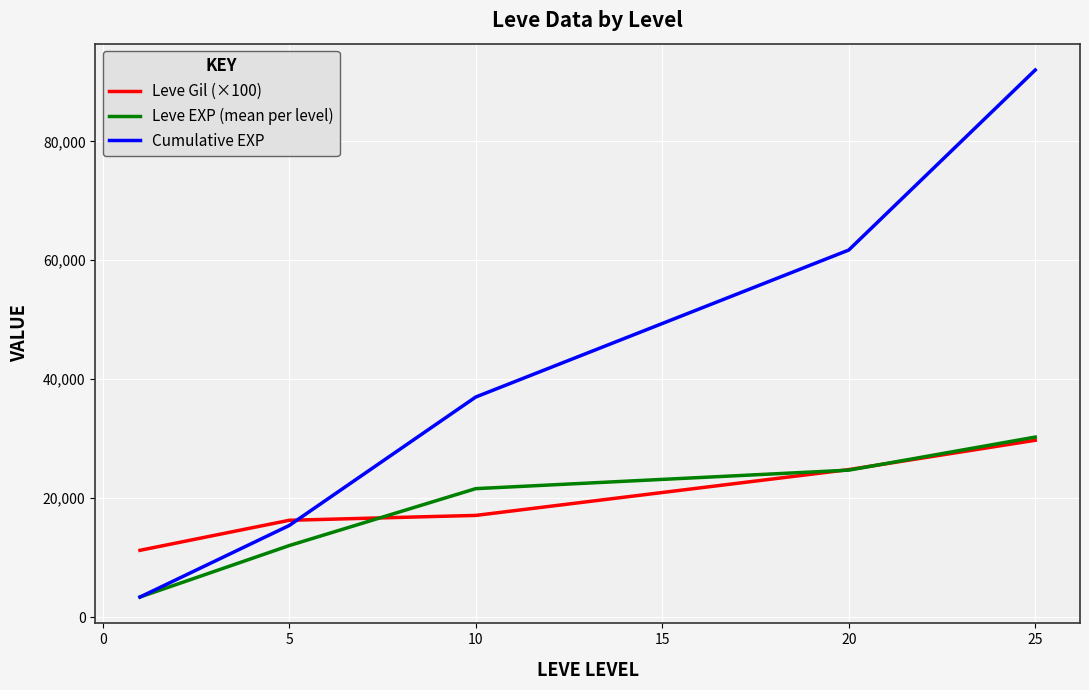

True or false: Leve EXP (mean per level) has more than 2 points higher than both neighbors.

False